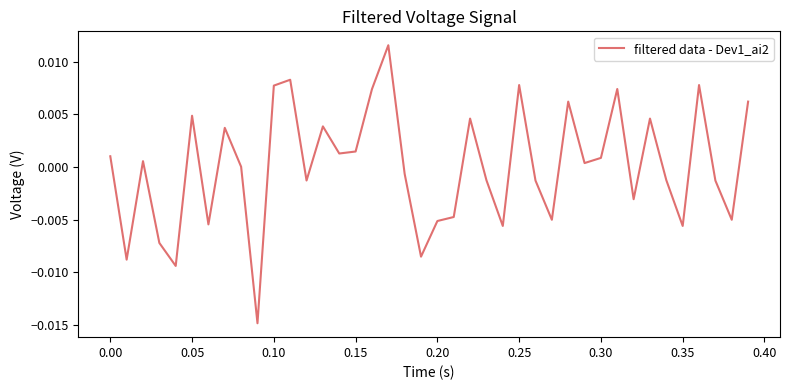

How many lines are shown in the chart?

1